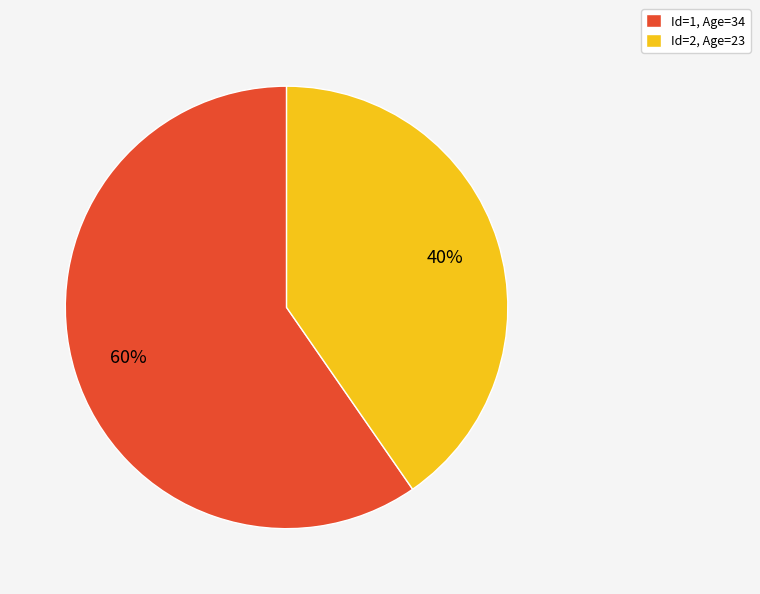

Is it true that Id=1, Age=34 is 66% of the pie?

False